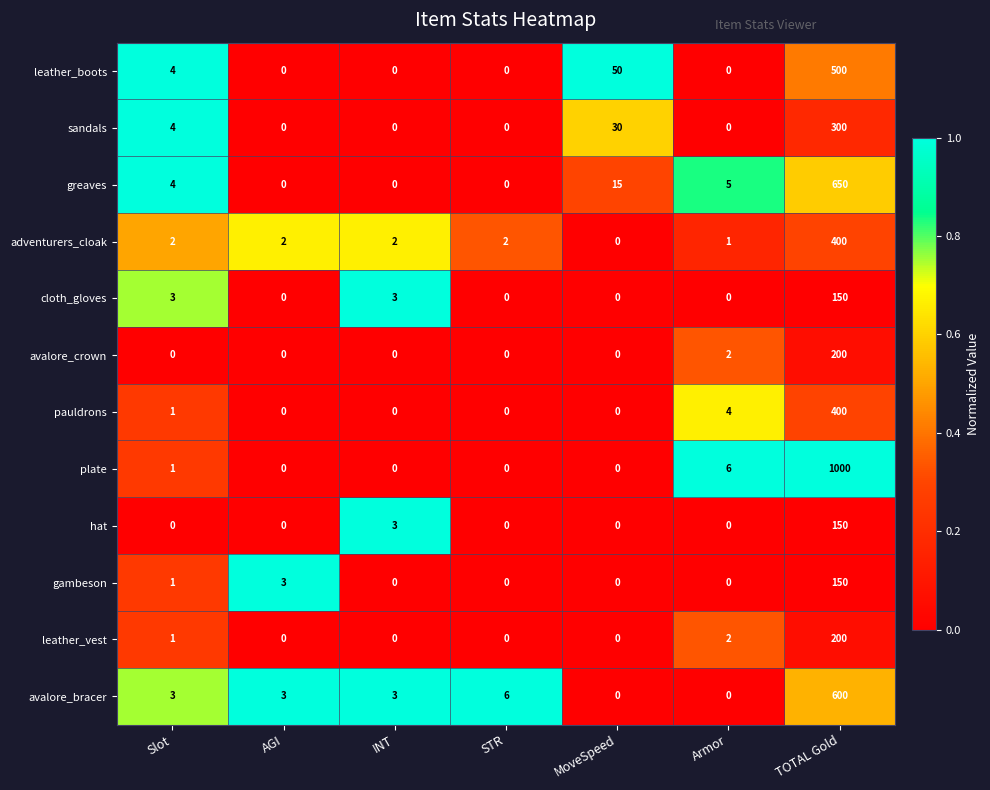

What is the total value across all series at Slot?

24